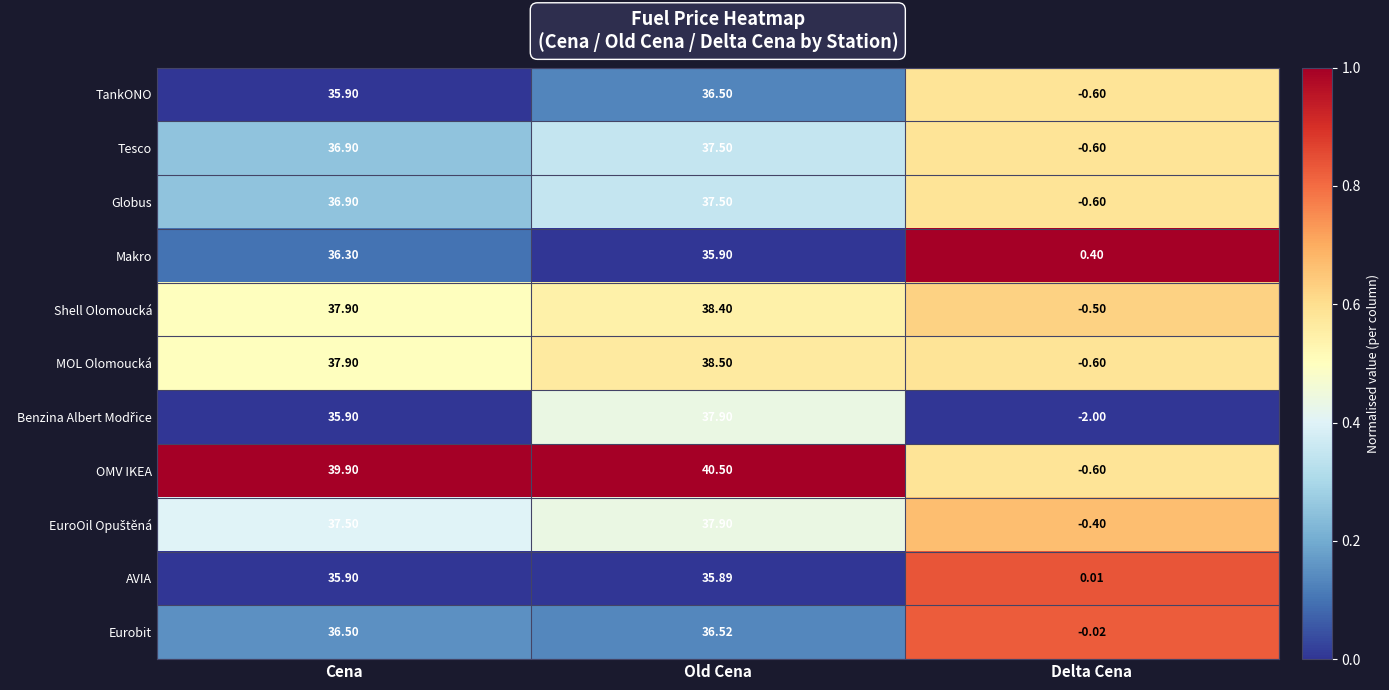

Which category has the lowest value across all series?

Delta Cena